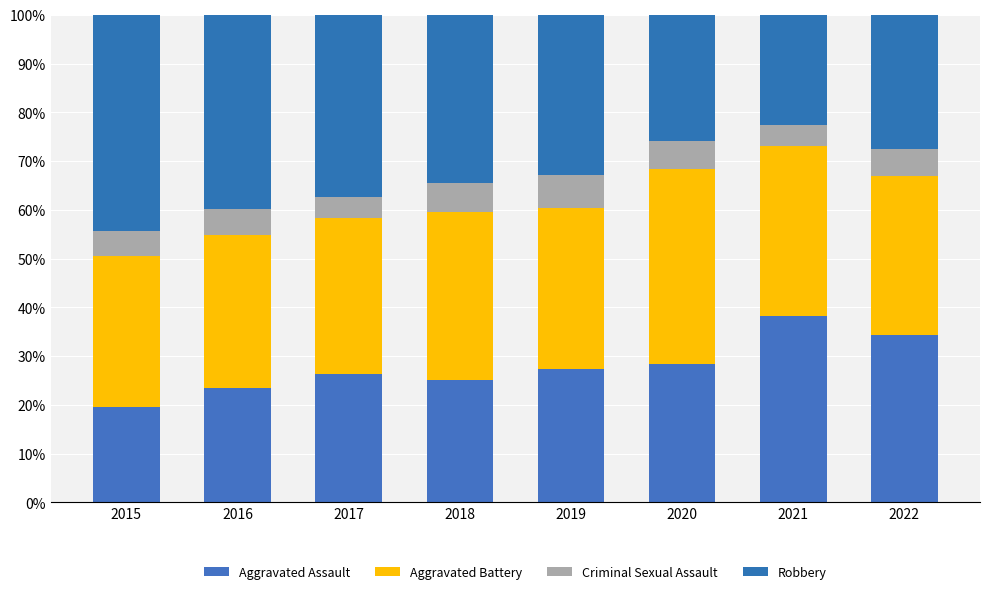

True or false: Aggravated Assault has a value of 19.5 at 2015.

True